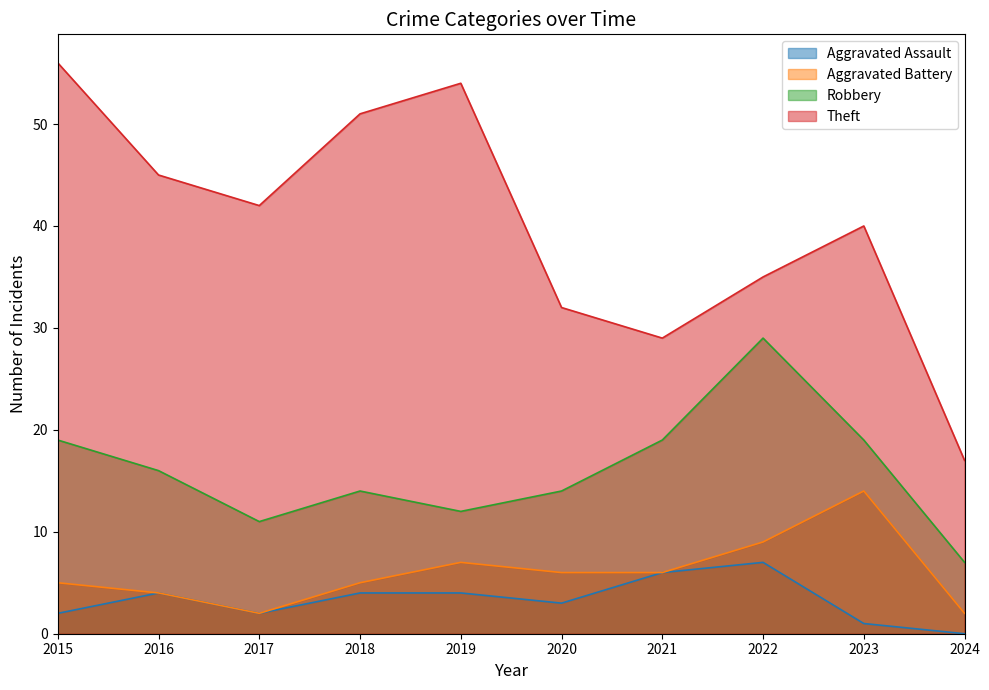

What is the value of the Theft point at the 5th from the left?

54